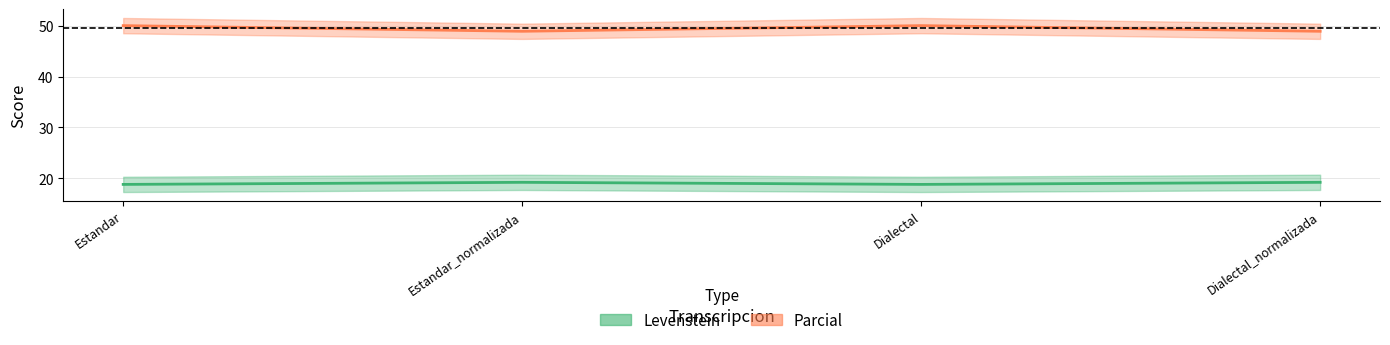

What is the label of the 4th point from the right?

Estandar